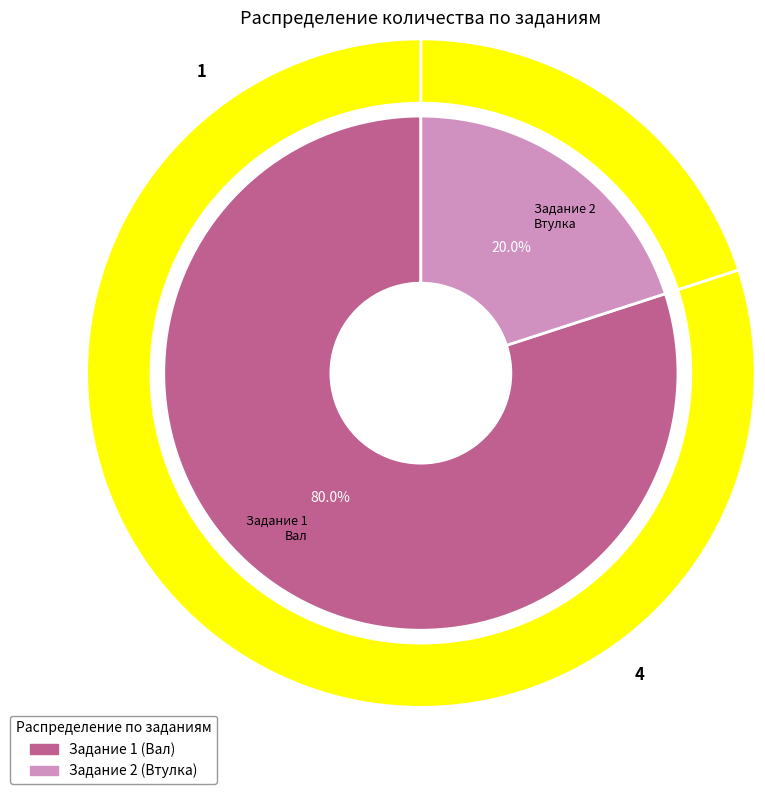

Combined, what portion of the pie is 2 and 1?

100.0%